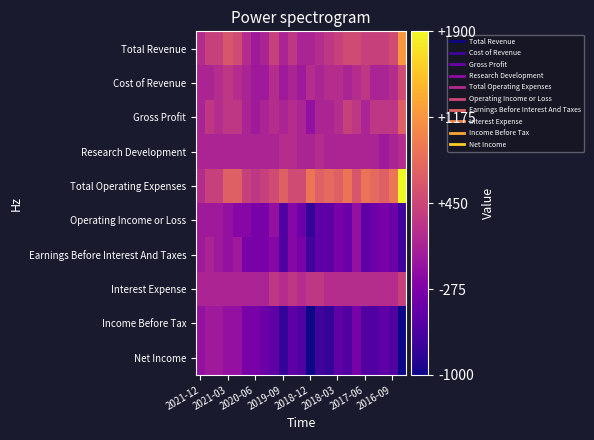

Which series has the widest spread of values?

Total Operating Expenses